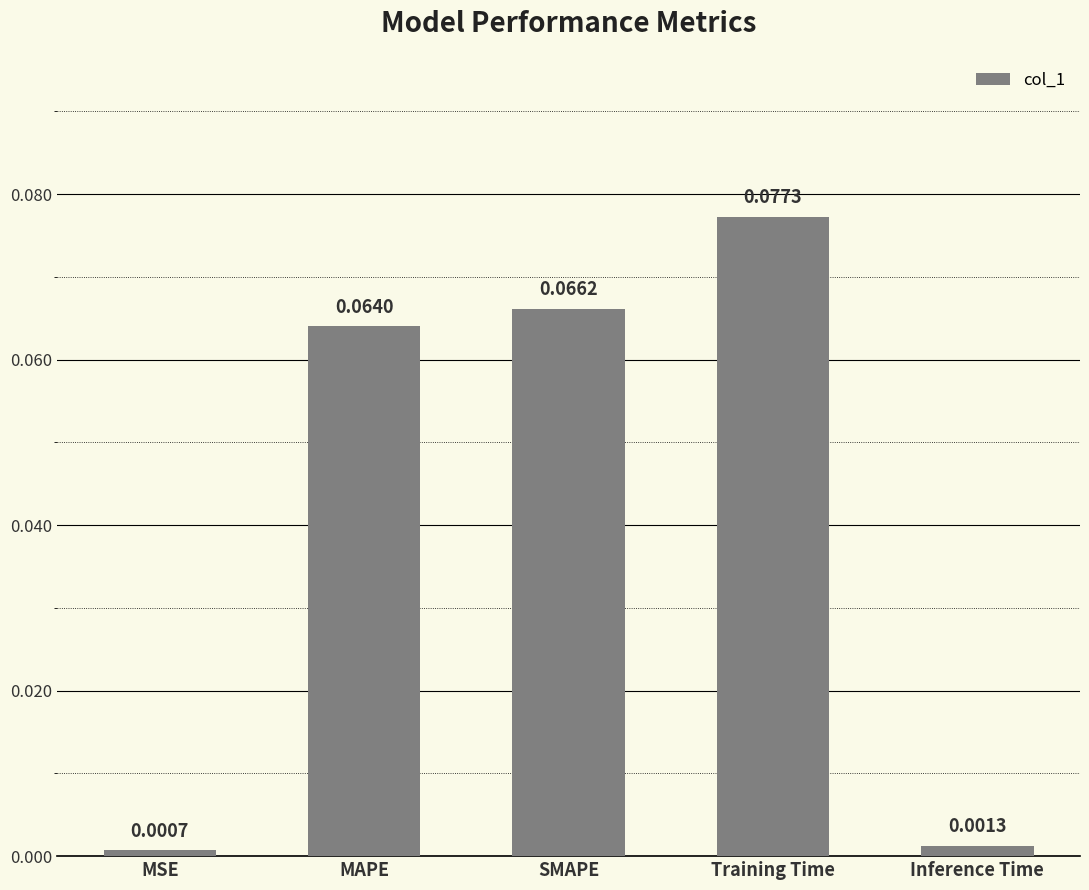

What is the change in value from MSE to MAPE?

+0.1